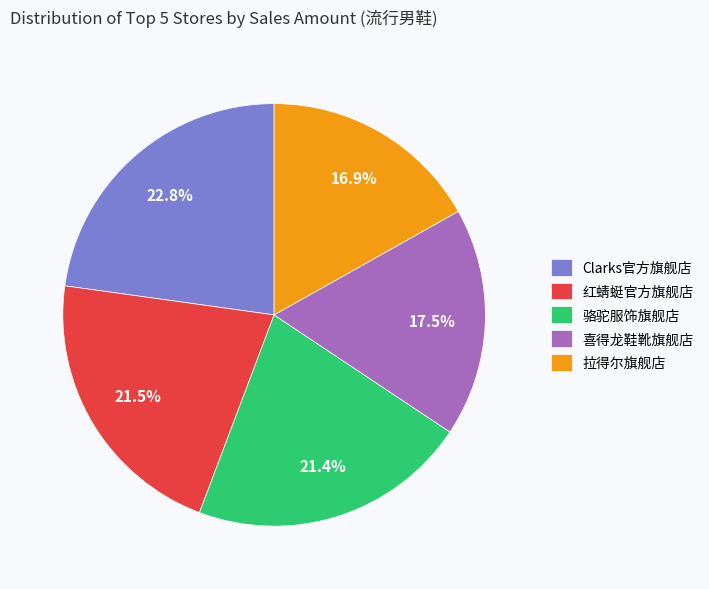

Does 喜得龙鞋靴旗舰店 account for over 50% of the chart?

No